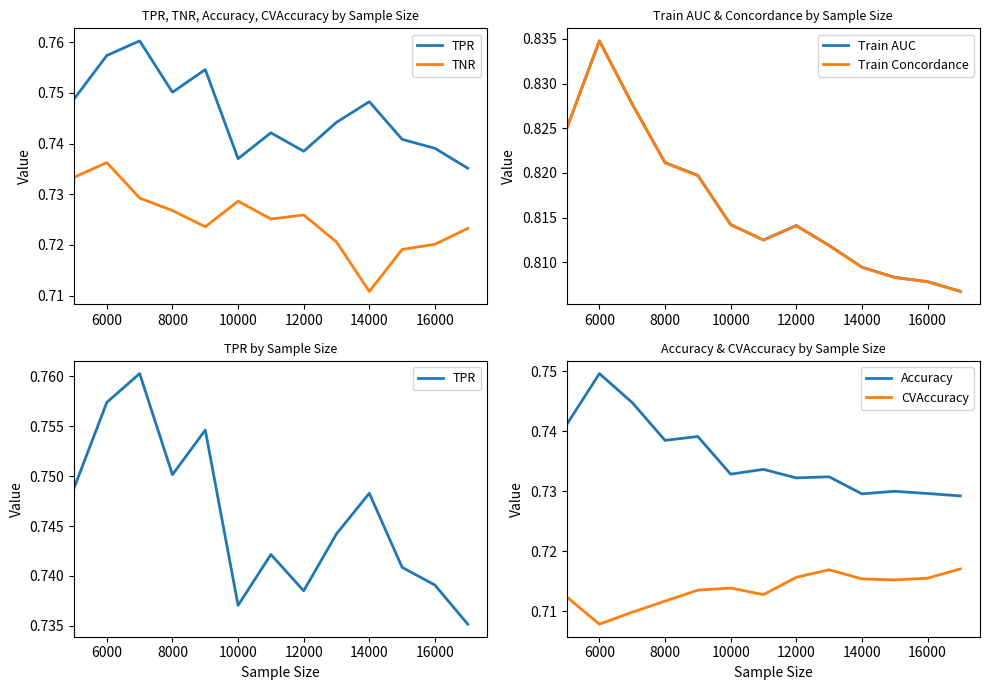

True or false: CVAccuracy and Accuracy intersect in this chart.

False